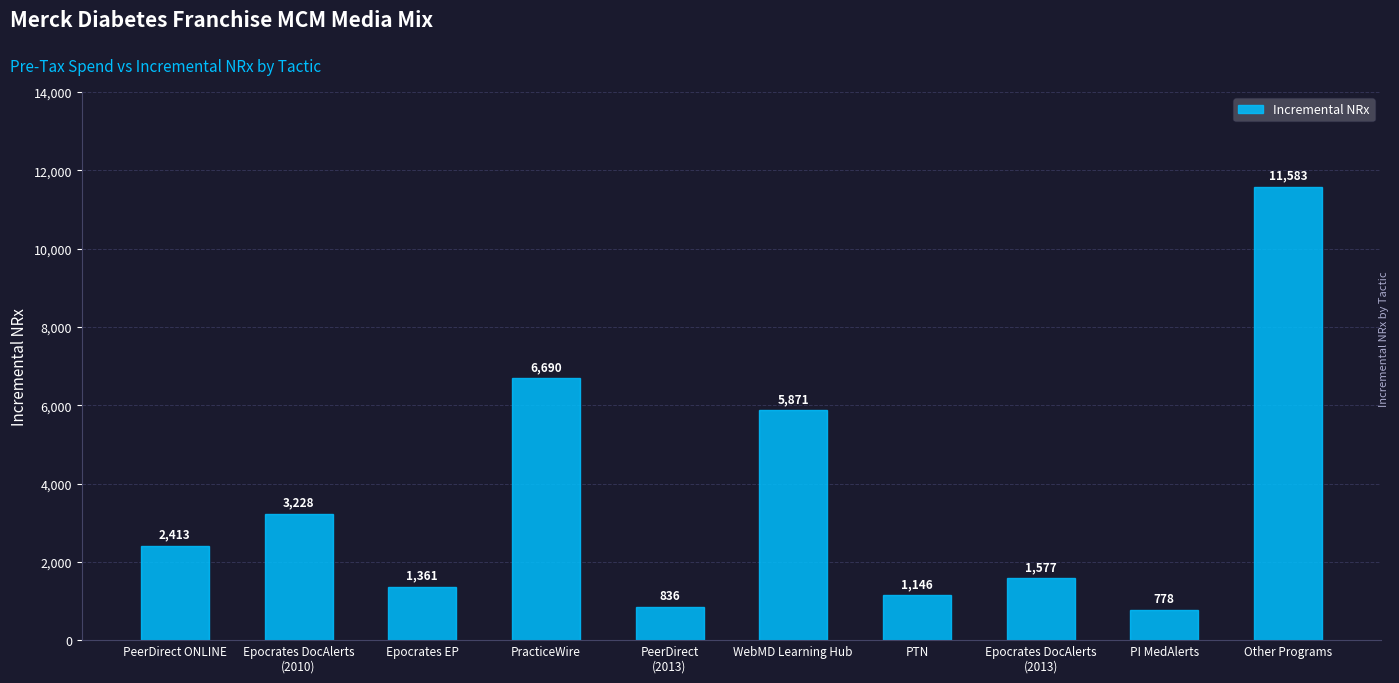

At which label is the value closest to 6180?

WebMD Learning Hub